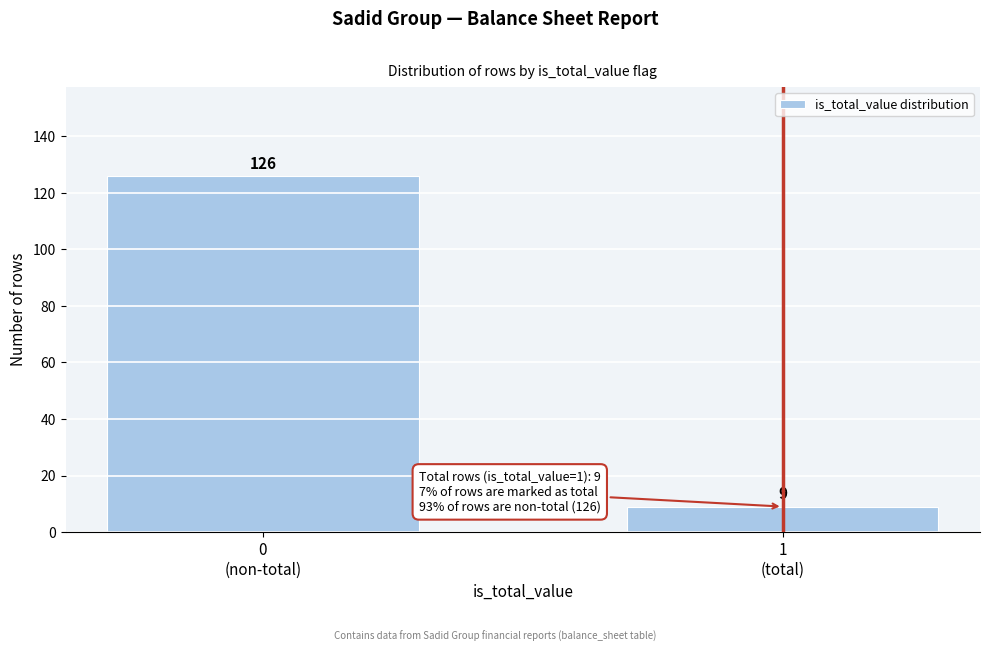

Reading left to right, list all the values displayed in this chart.

126	9